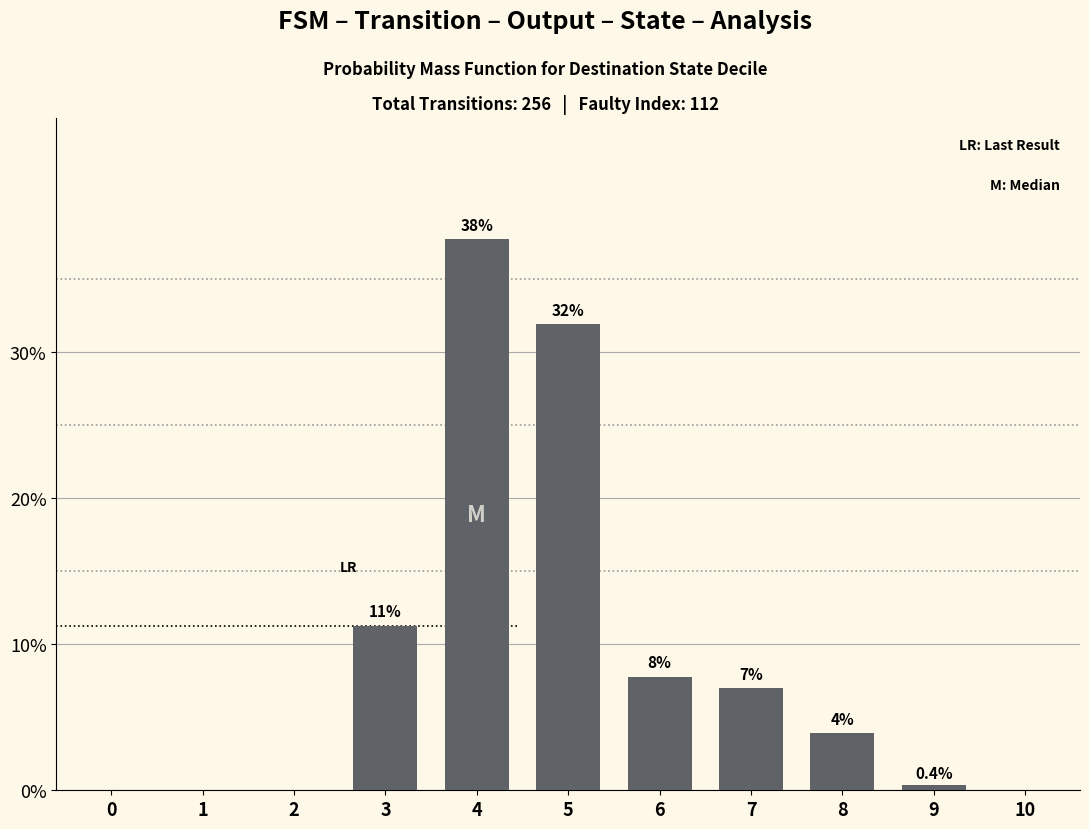

Are the bars horizontal?

No